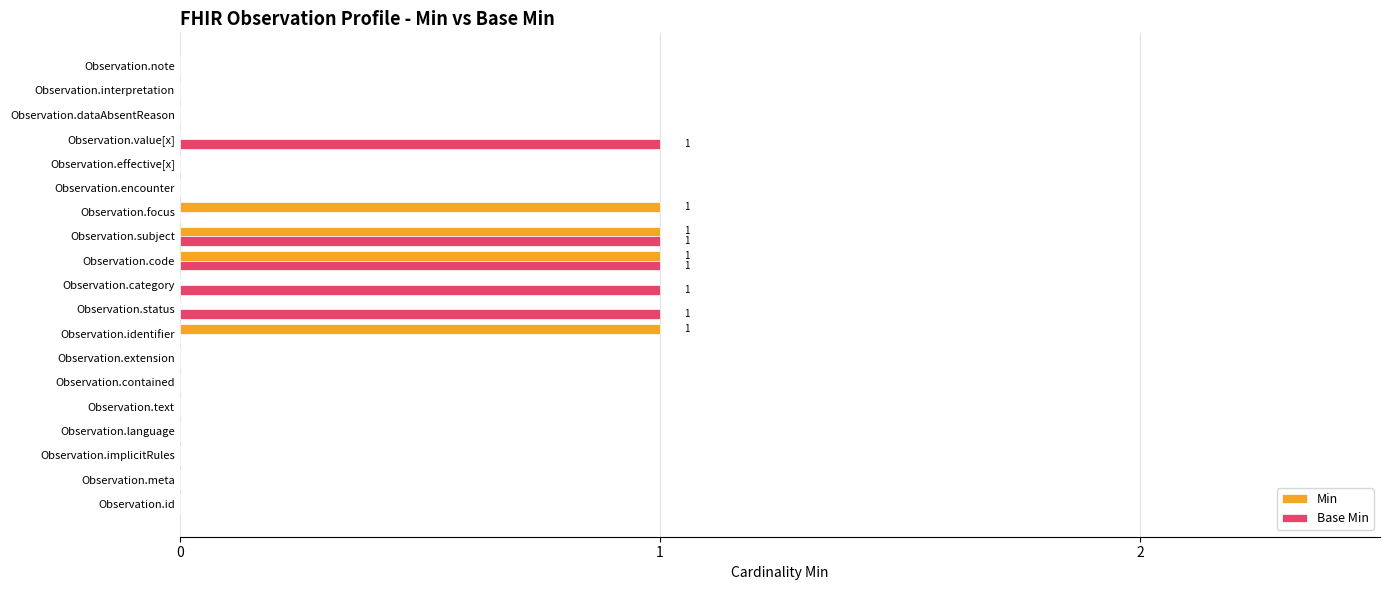

True or false: Min has a value of 0 at Observation.status.

True